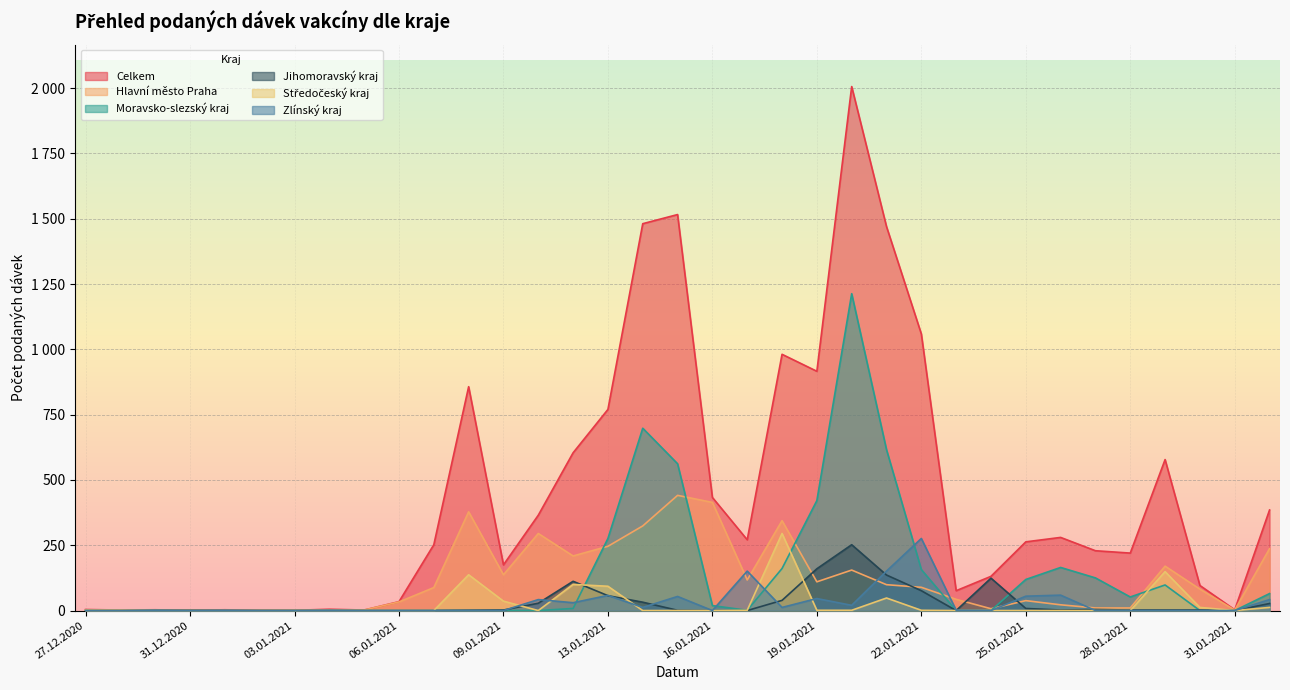

At which label is Zlínský kraj closest to 138?

17.01.2021